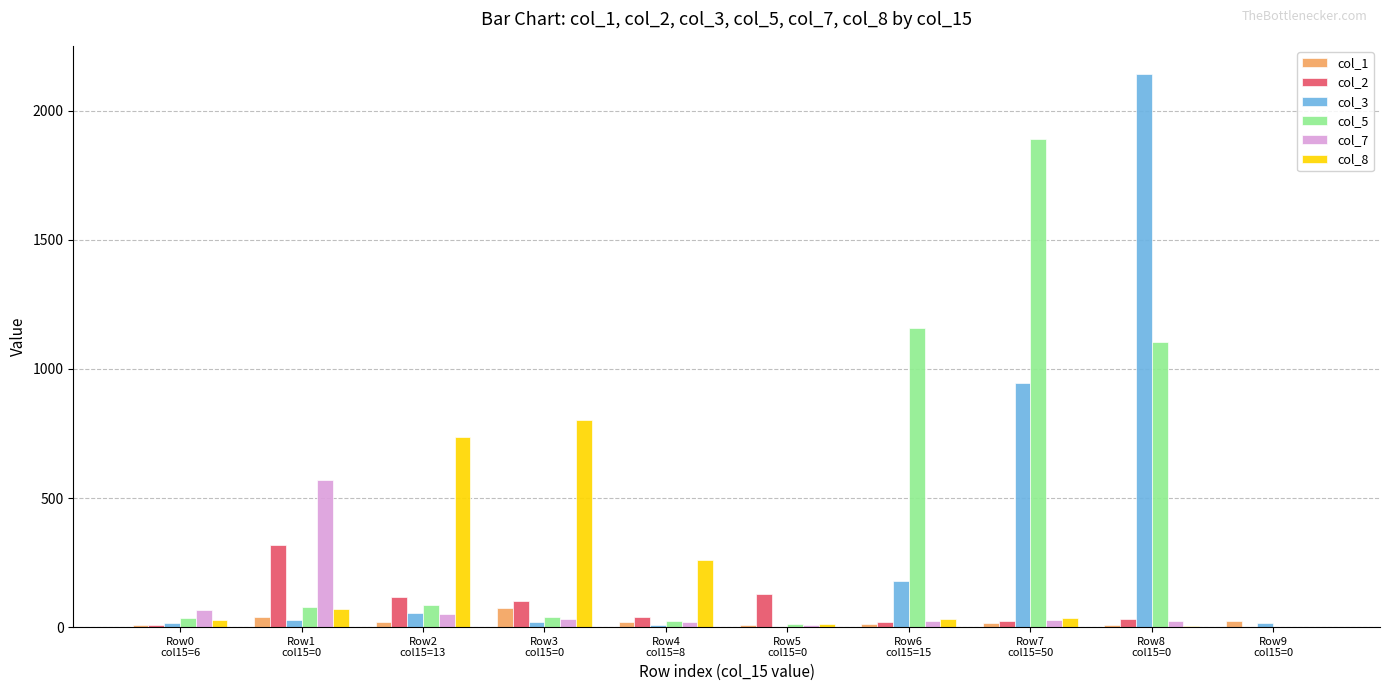

Where is col_5 nearest to the value 946?

Row8
col15=0